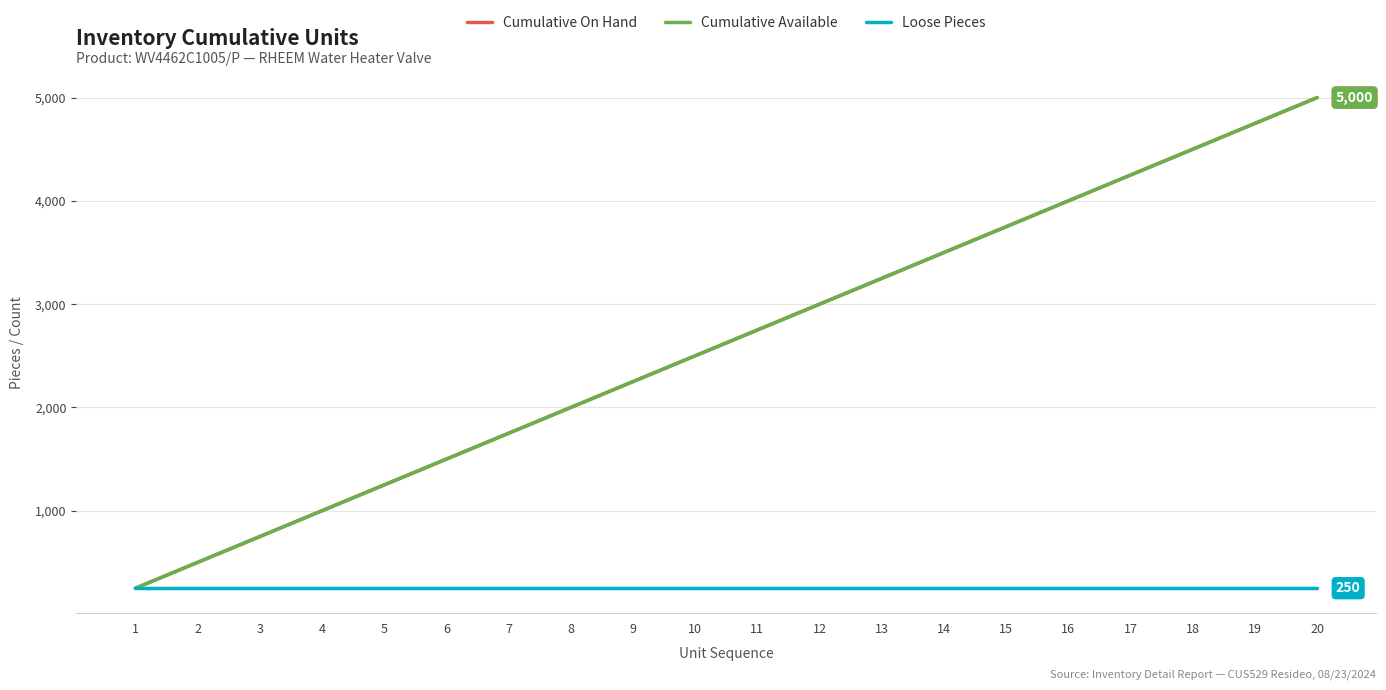

True or false: Cumulative Available and Cumulative On Hand cross at least once.

False